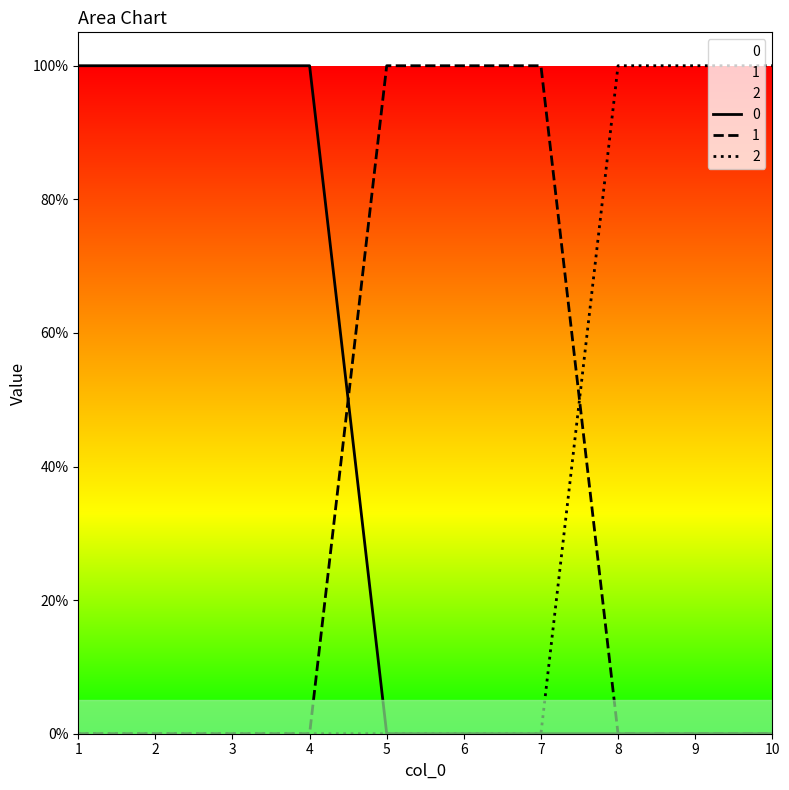

Where is 2 nearest to the value 0?

1